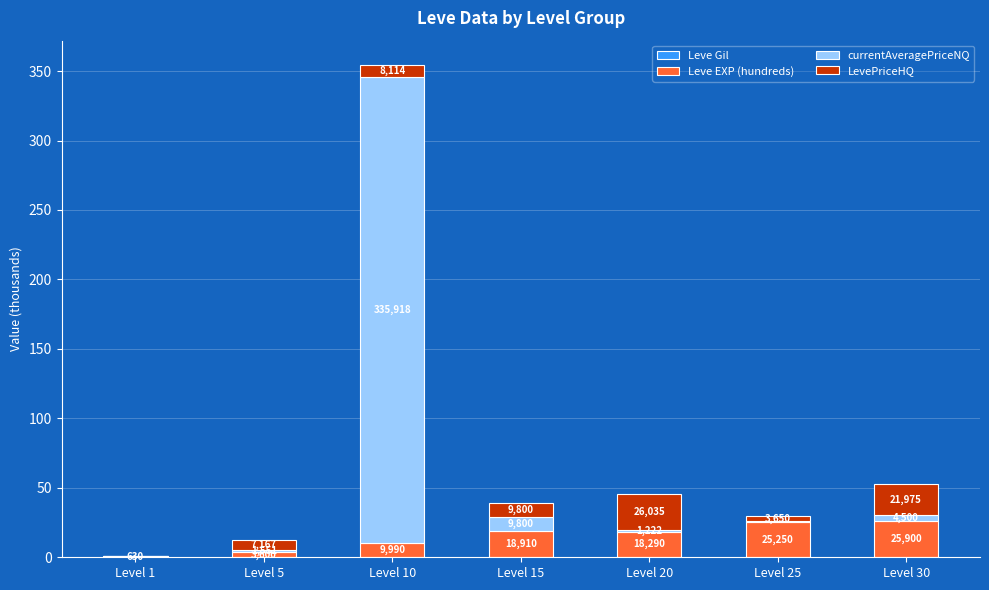

At which label does Leve EXP (hundreds) first exceed 18?

Level 15